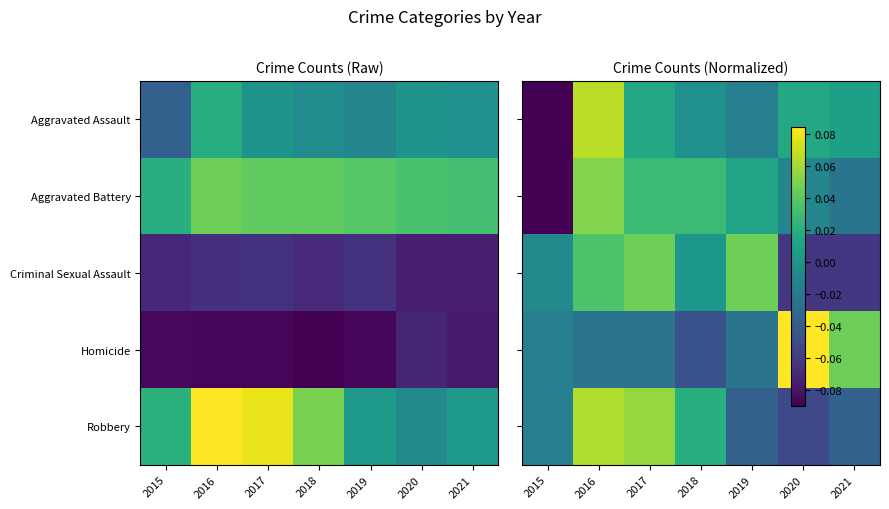

What is the smallest value displayed?

-0.1